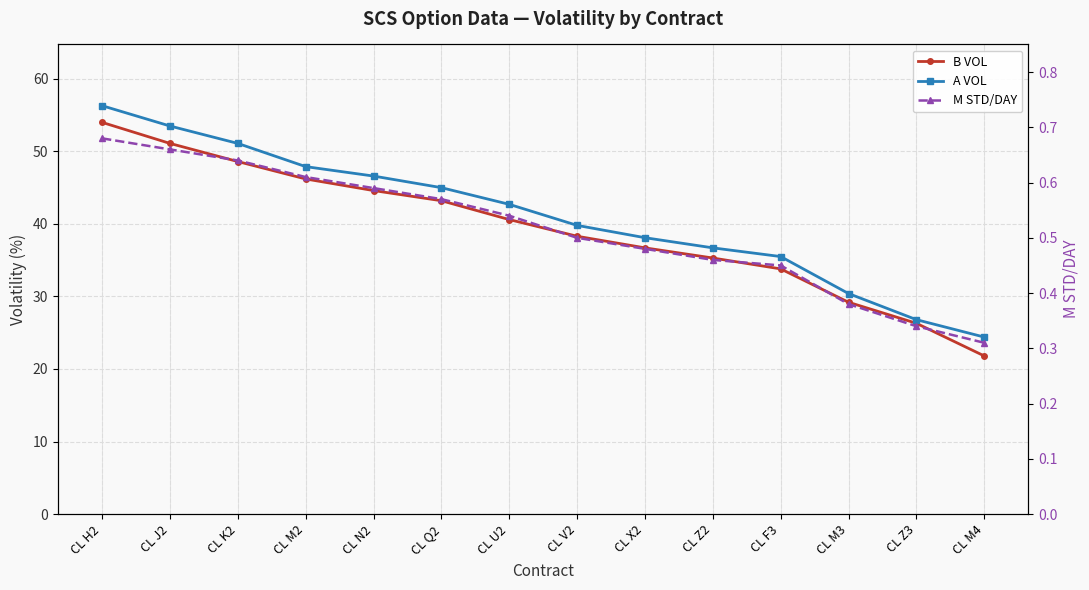

What is the difference between the M STD/DAY values at CL X2 and CL H2?

0.2